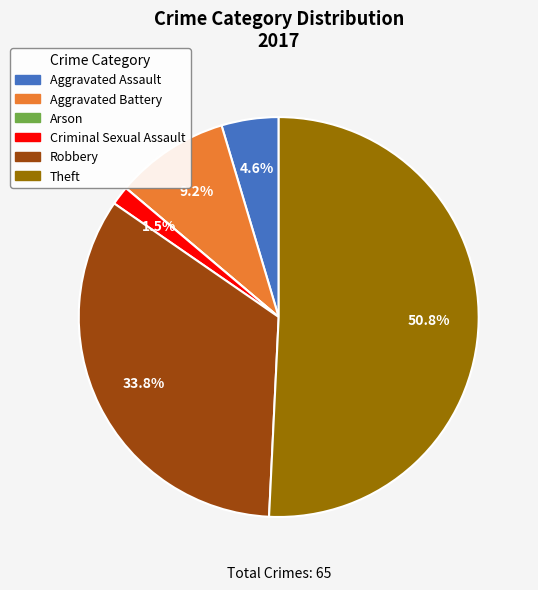

What percentage is the Theft slice, to the nearest percent?

51%